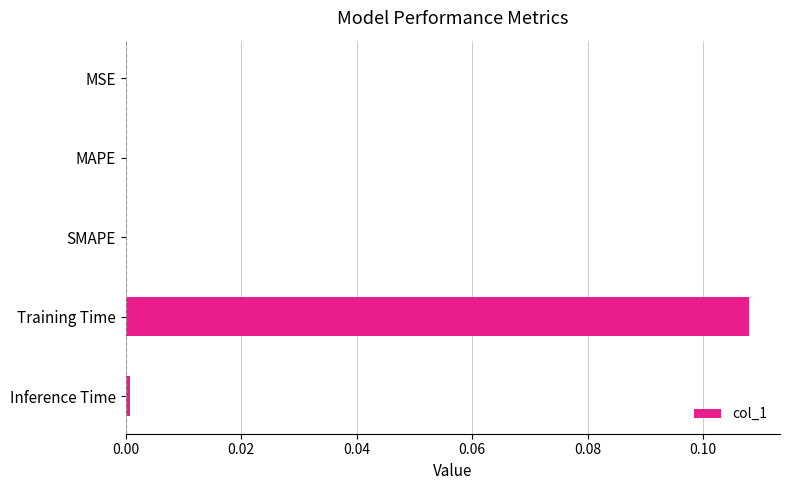

Which category has the highest value across all series?

Training Time